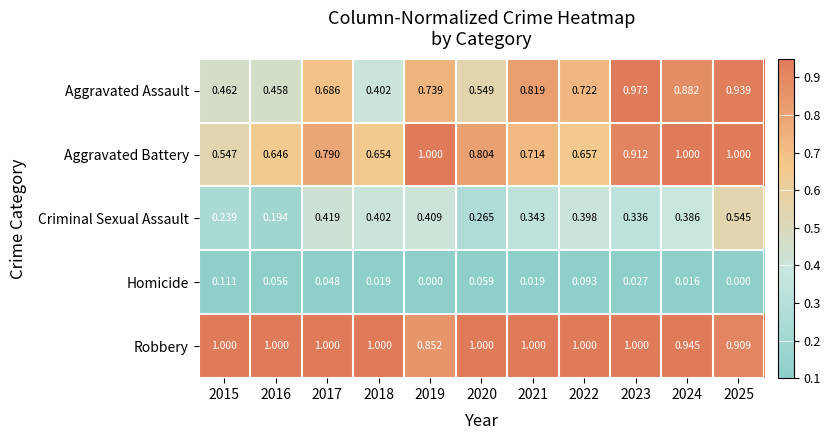

Rank the series at 2016 from lowest to highest value.

Homicide, Criminal Sexual Assault, Aggravated Assault, Aggravated Battery, Robbery